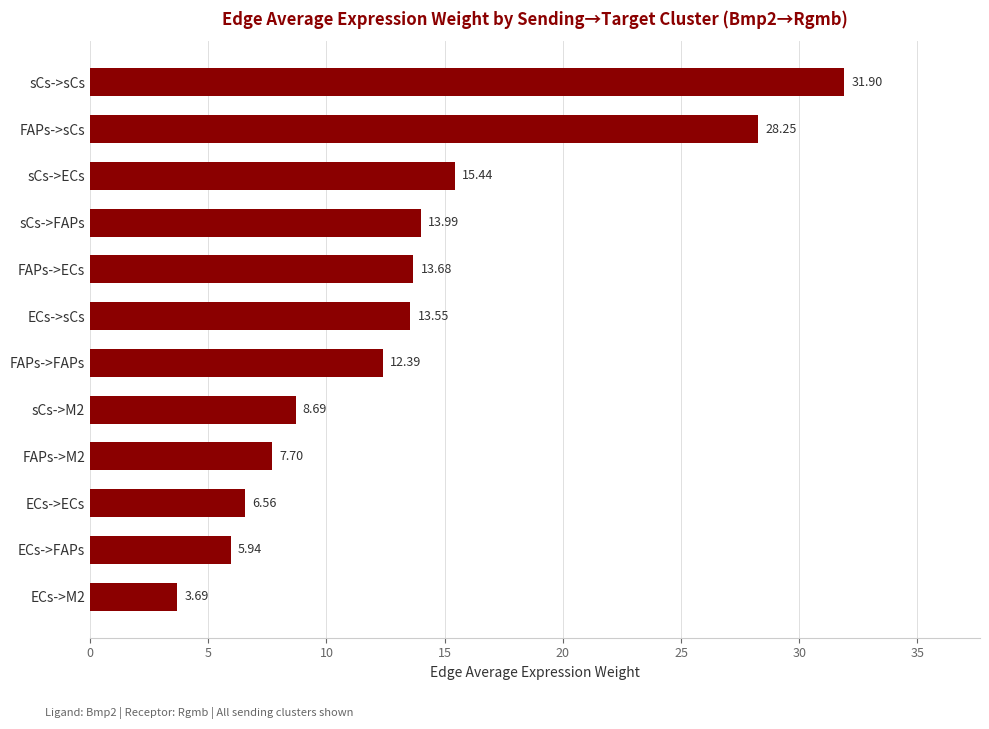

List the labels in order of value, largest first.

sCs->sCs, FAPs->sCs, sCs->ECs, sCs->FAPs, FAPs->ECs, ECs->sCs, FAPs->FAPs, sCs->M2, FAPs->M2, ECs->ECs, ECs->FAPs, ECs->M2